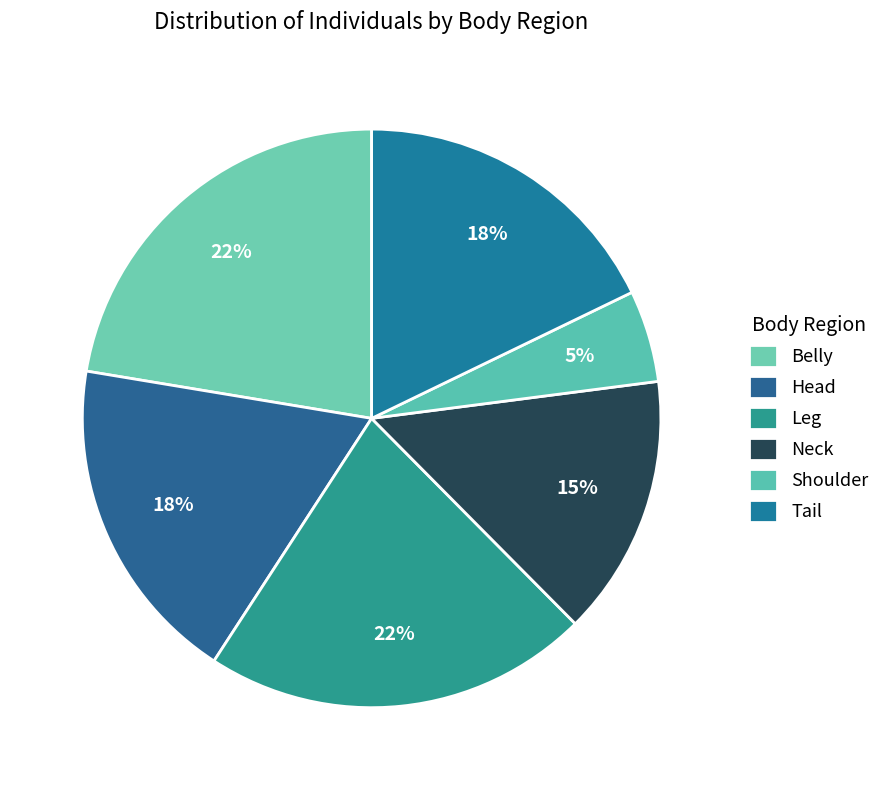

True or false: Shoulder accounts for 1% of the total.

False